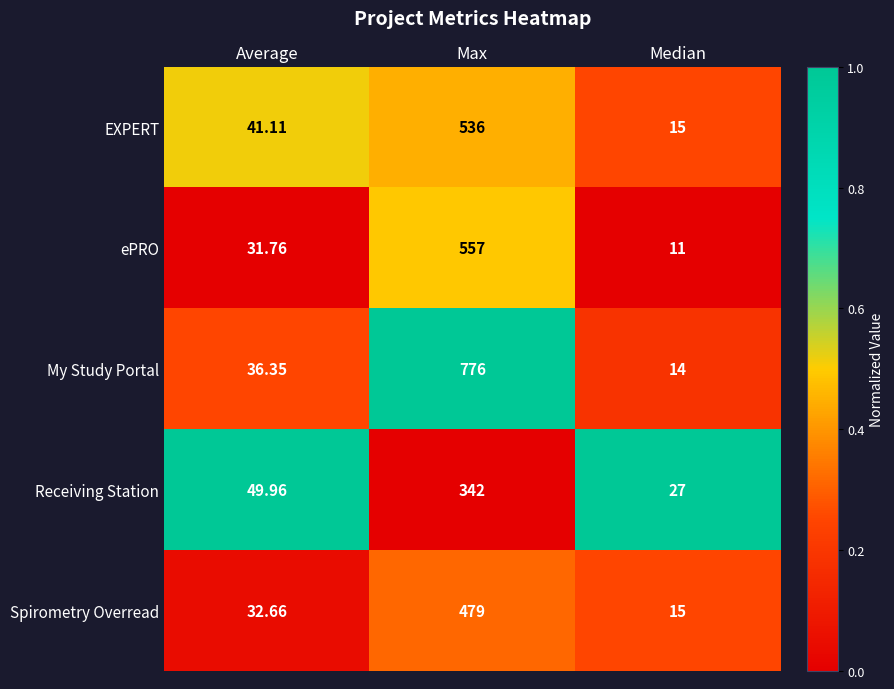

Rank the series at Max from lowest to highest value.

Receiving Station, Spirometry Overread, EXPERT, ePRO, My Study Portal